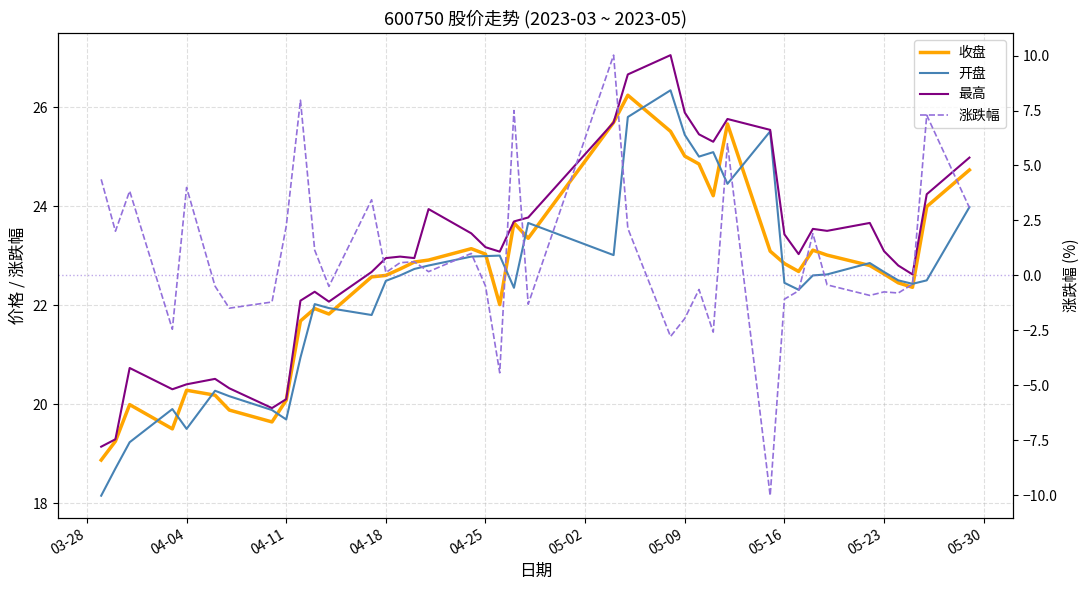

The value of 涨跌幅 at 05-16 is -0.5. True or false?

False